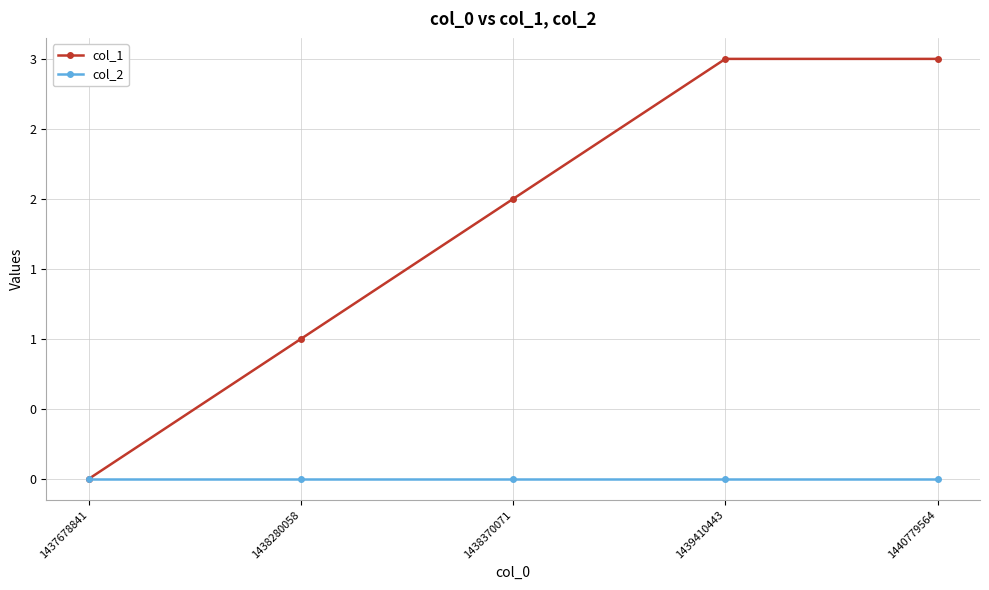

Between 1438370071 and 1438280058, which is larger?

1438370071